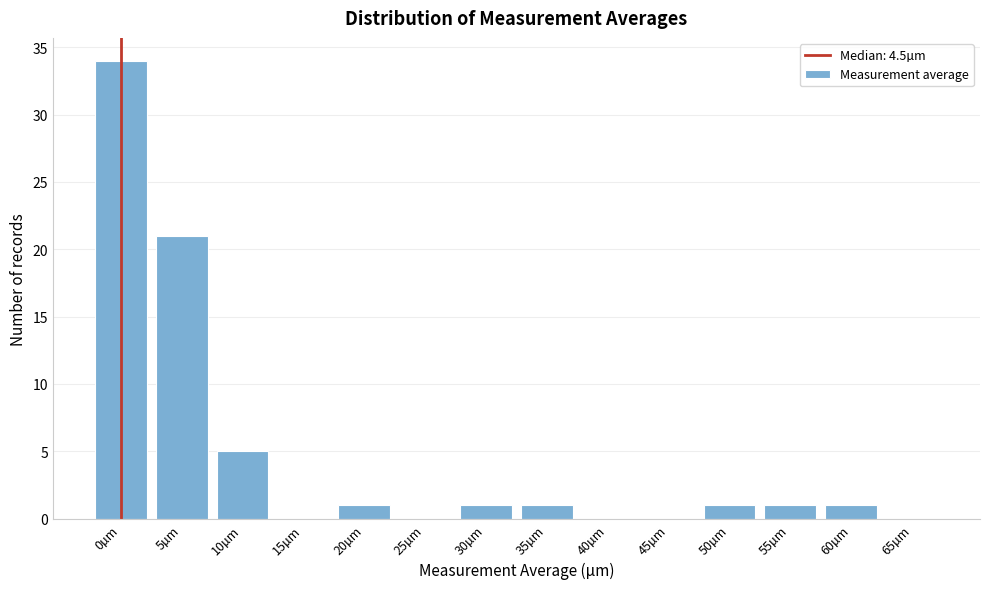

Reading left to right, extract all data points from this chart.

0µm=34	5µm=21	10µm=5	15µm=0	20µm=1	25µm=0	30µm=1	35µm=1	40µm=0	45µm=0	50µm=1	55µm=1	60µm=1	65µm=0